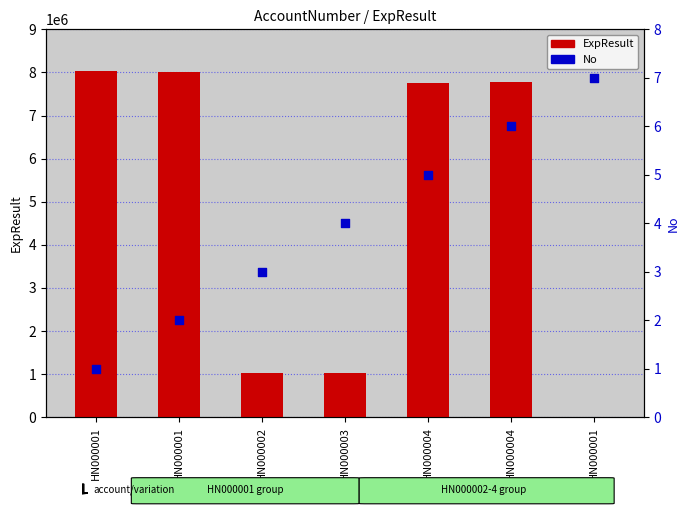

At how many categories does at least one series exceed 1880304?

4